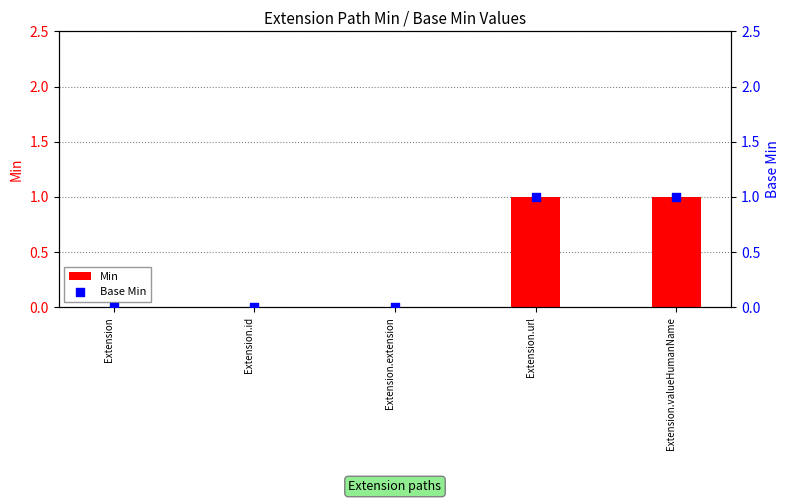

Which series has the largest total across all categories?

Min